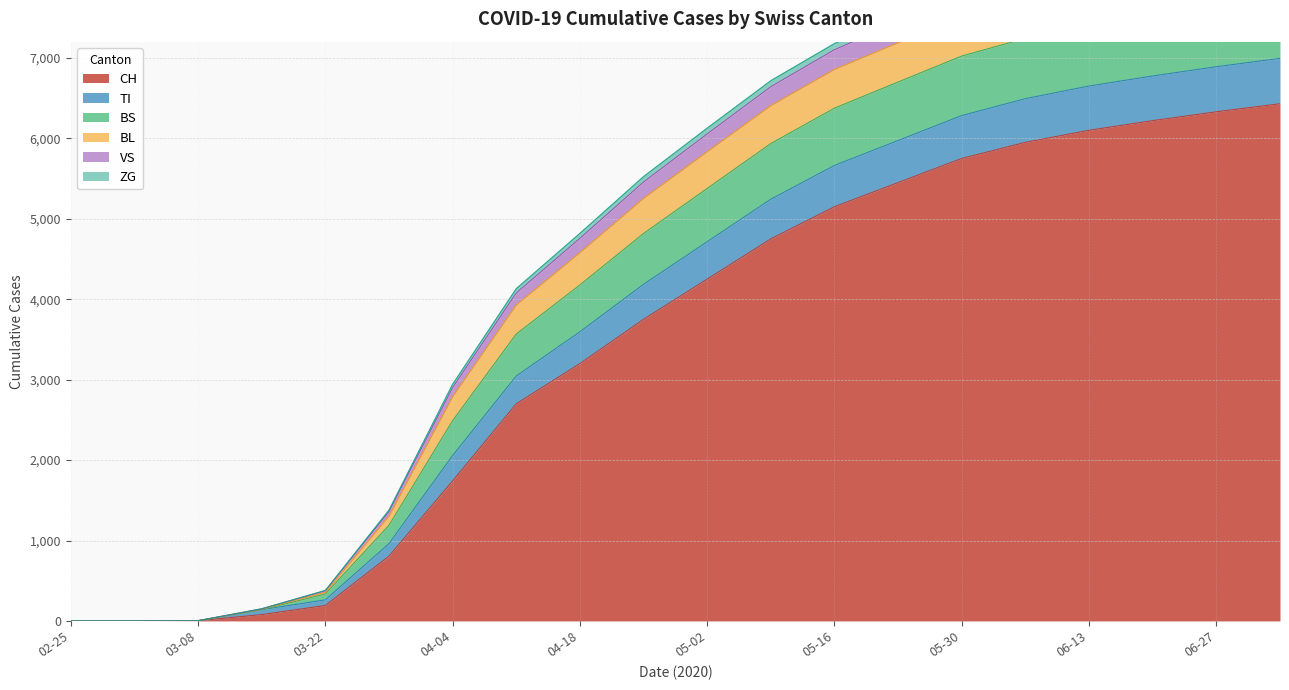

What is the value of the CH point at the 14th from the left?

5450